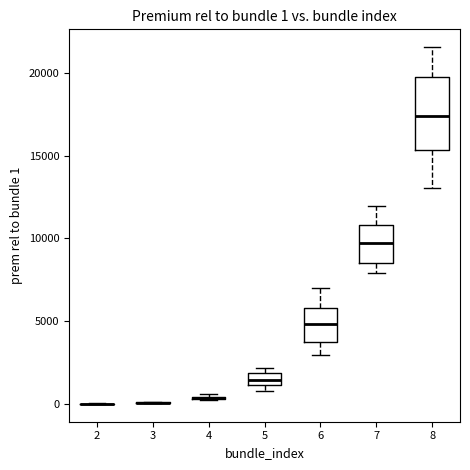

Comparing the boxes themselves (not the whiskers), which one is the tallest?

8